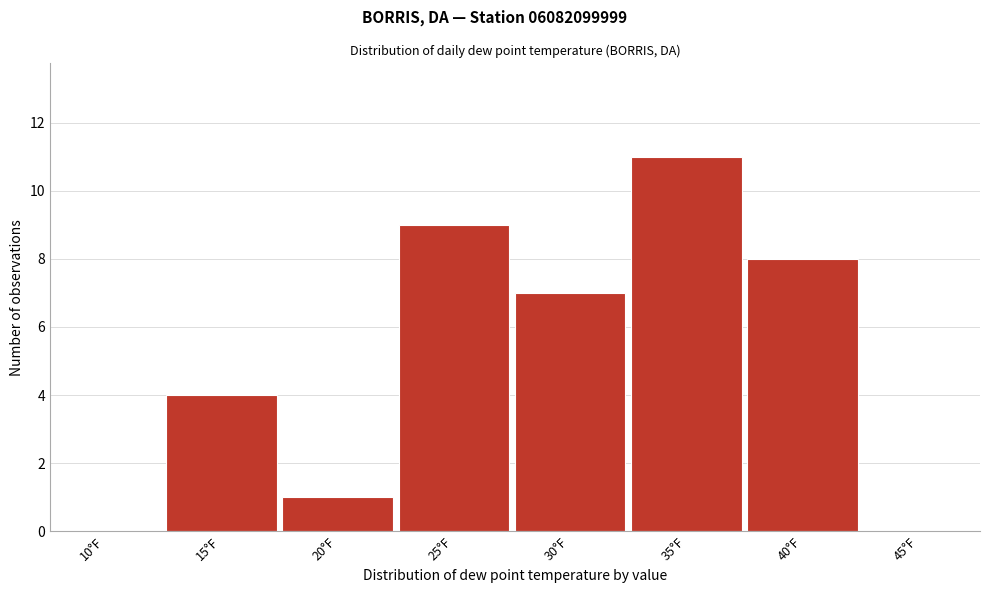

Reading left to right, extract all data points from this chart.

10°F=0	15°F=4	20°F=1	25°F=9	30°F=7	35°F=11	40°F=8	45°F=0